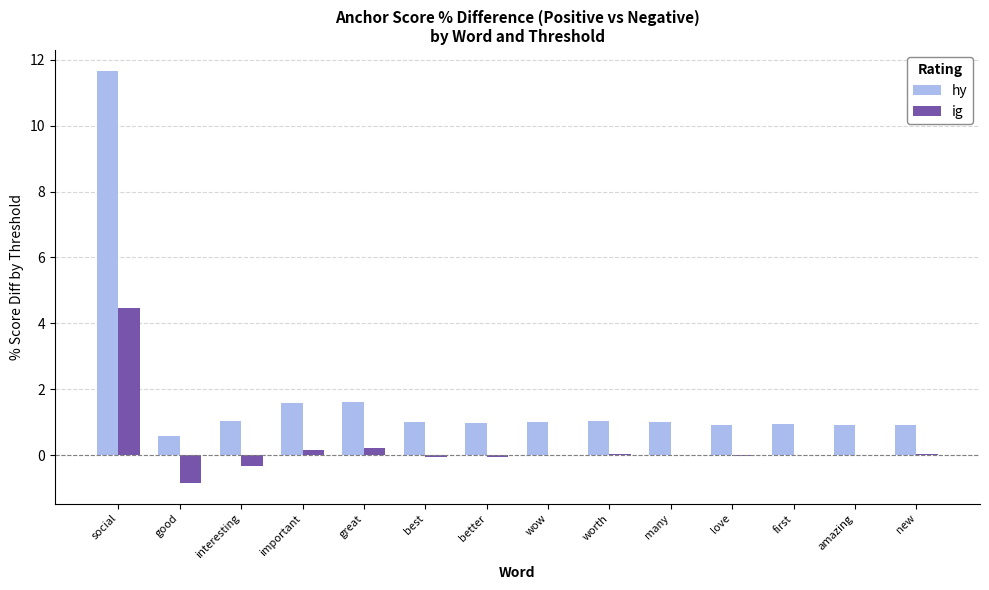

Which series has the largest total across all categories?

hy